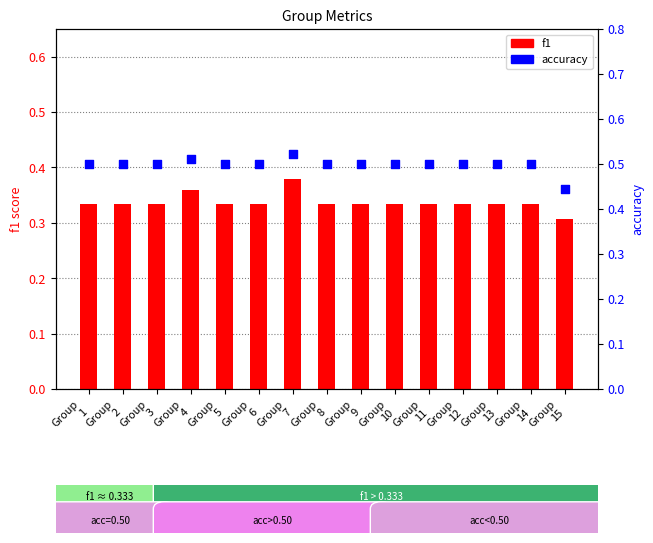

Is the value of accuracy at Group
13 greater than the value of f1 at Group
1?

Yes